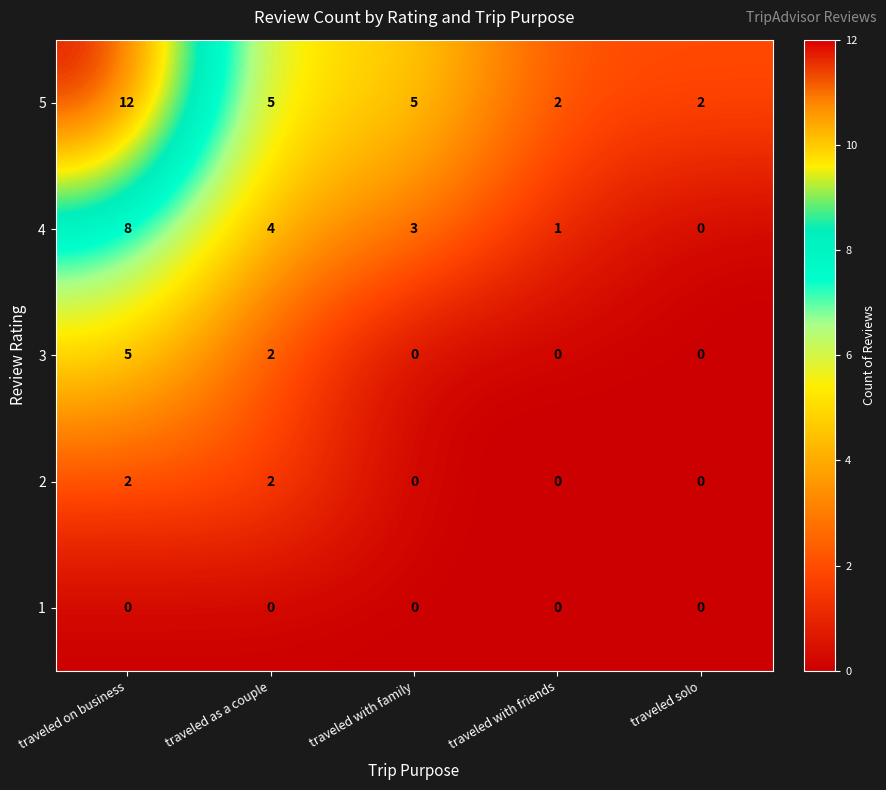

How many 2 values are between 0 and 2?

5